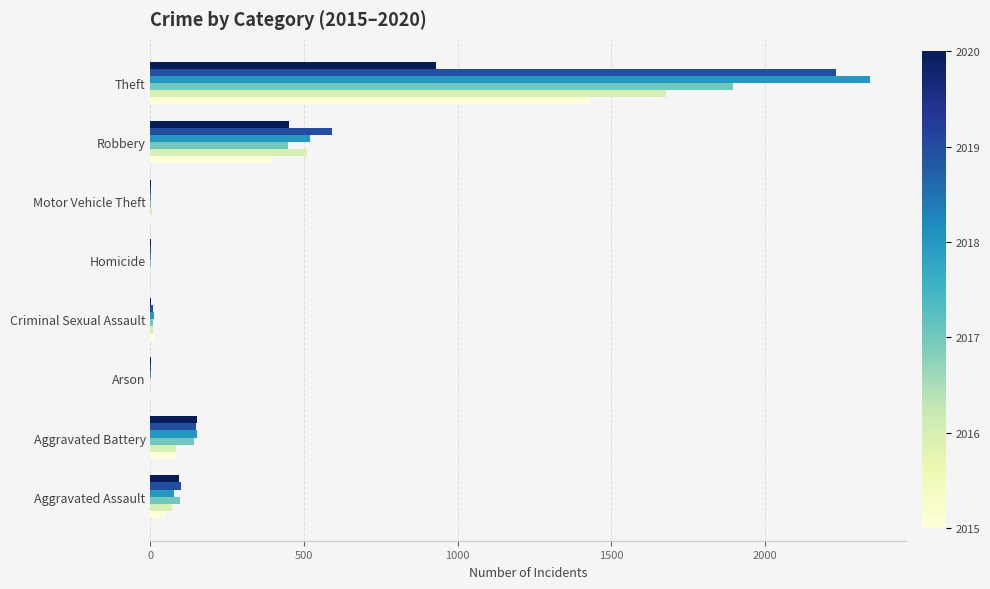

At which category is the sum across all series the highest?

Theft